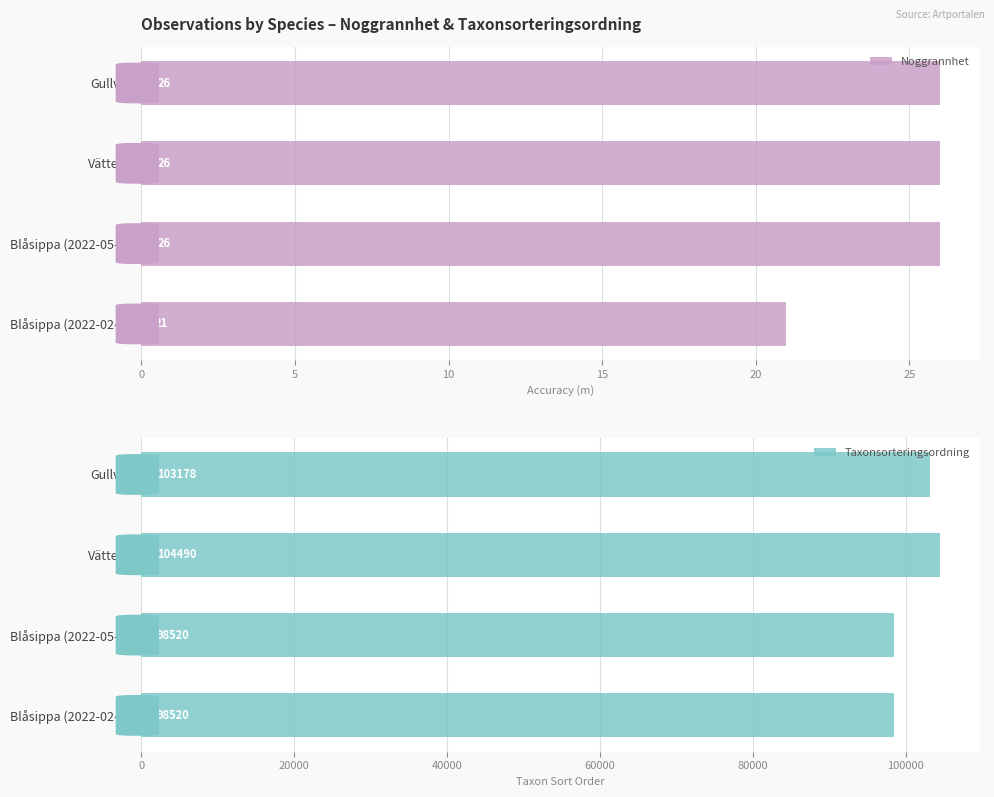

What is the value of the Taxonsorteringsordning bar at the 1st from the left?

98520